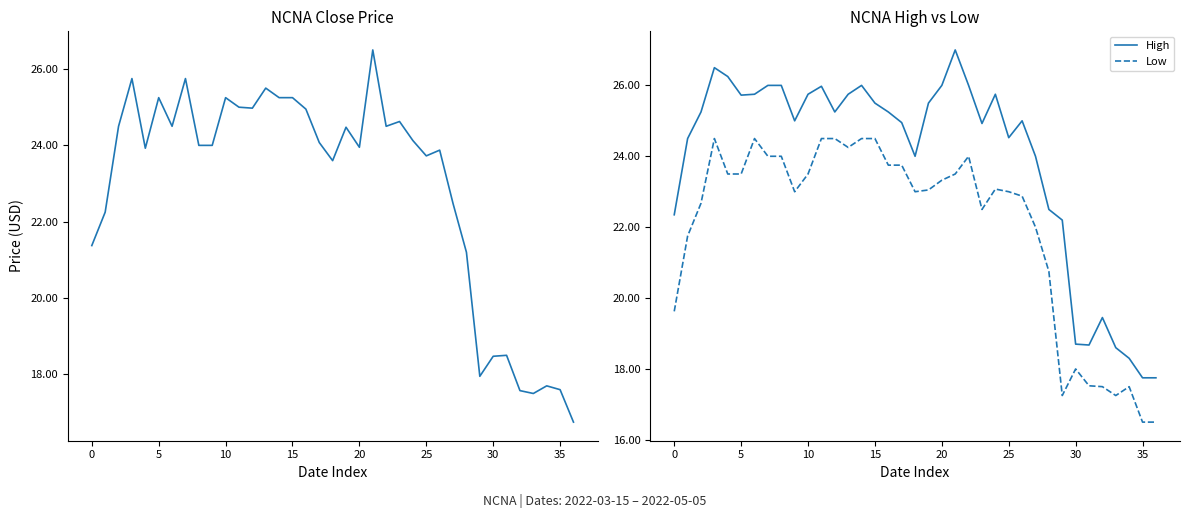

Where is High nearest to the value 22?

29